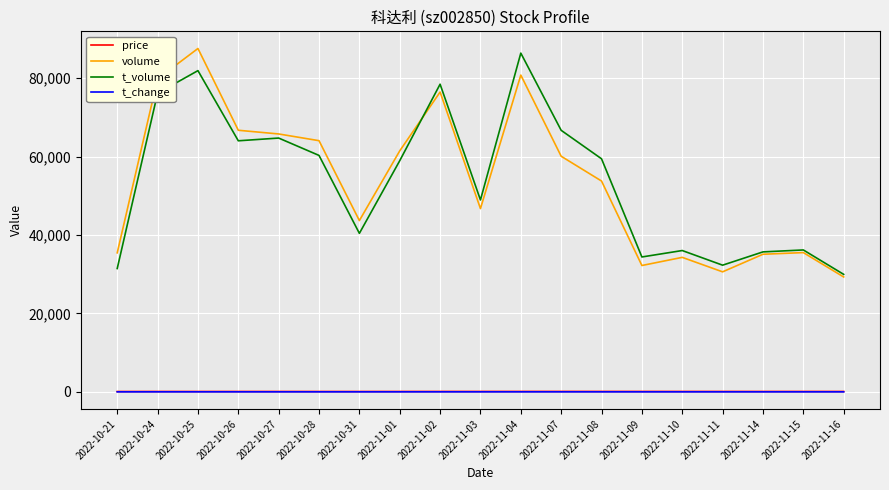

True or false: t_volume and t_change intersect in this chart.

False